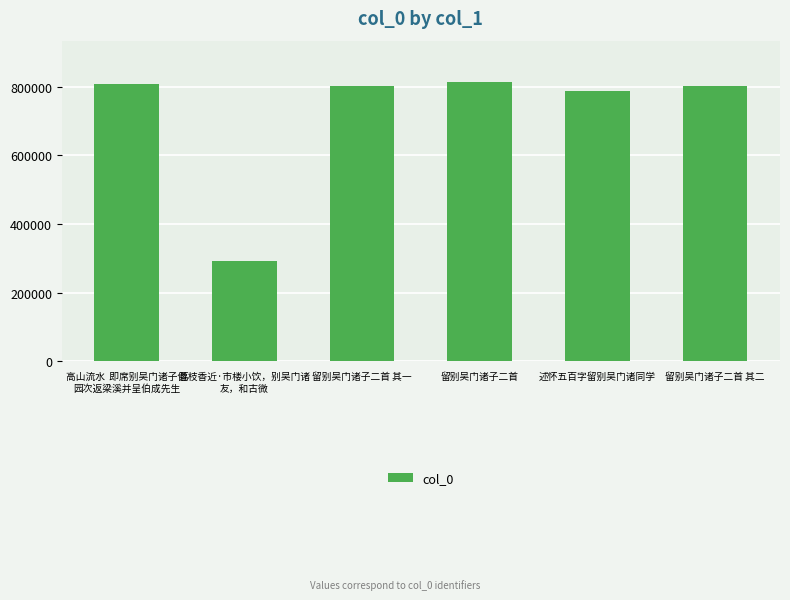

Read the value at 留别吴门诸子二首, to the nearest 100.

812500